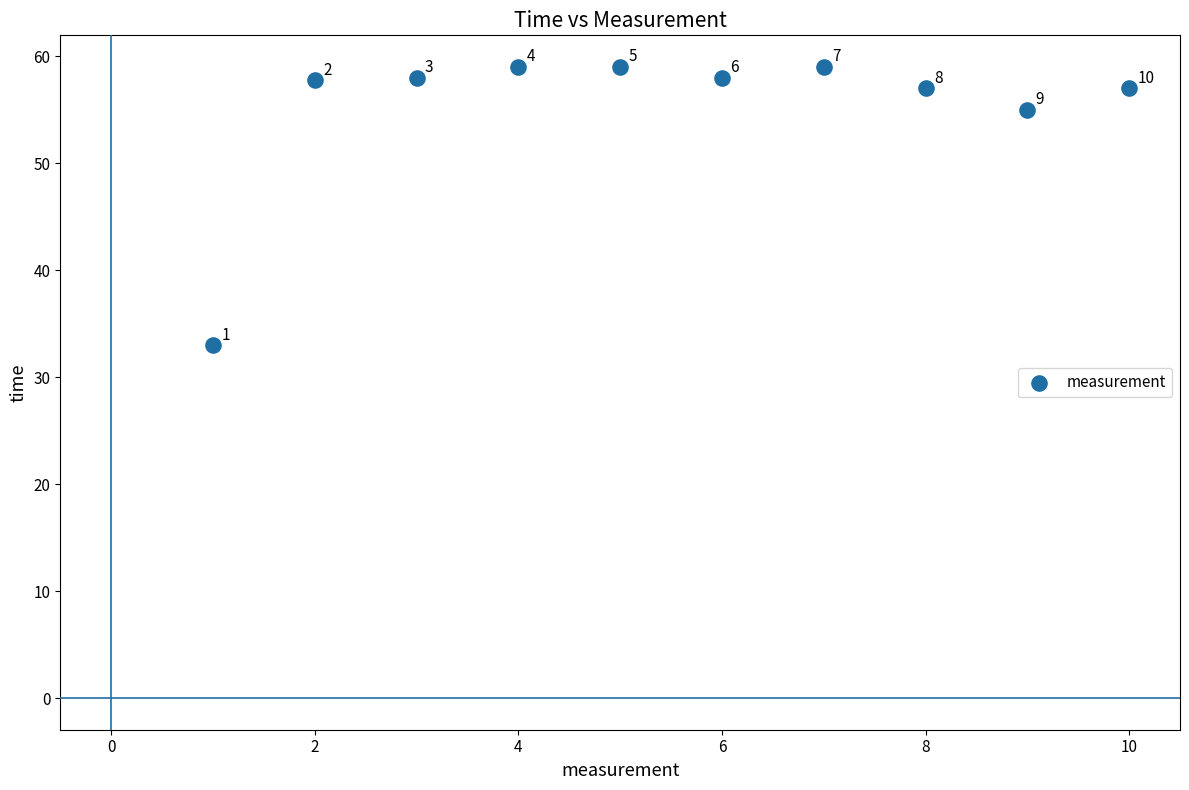

What Y value in the scatter plot is closest to 46?

55.0